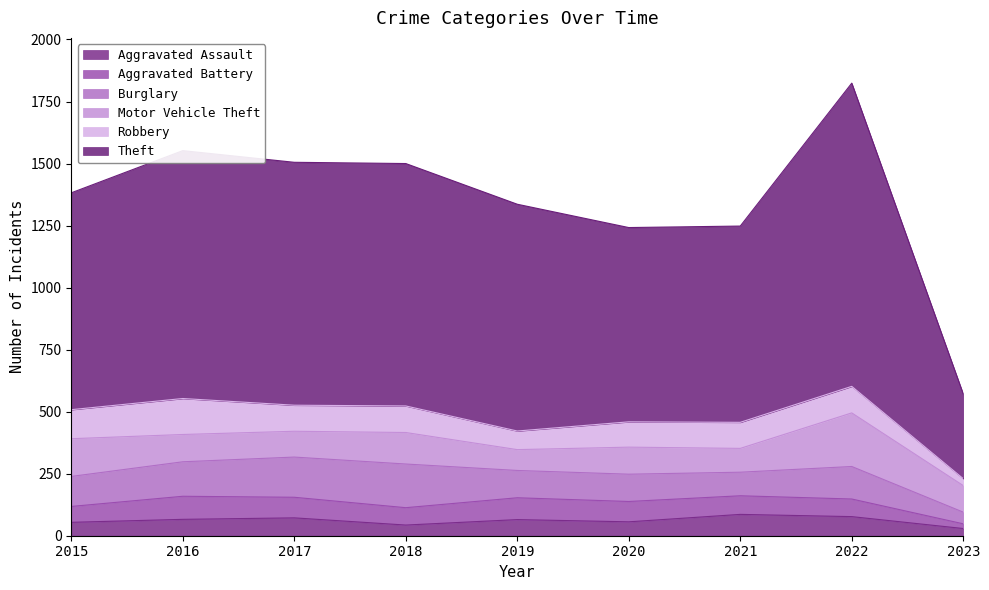

The value of Robbery at 2020 is 21. True or false?

False